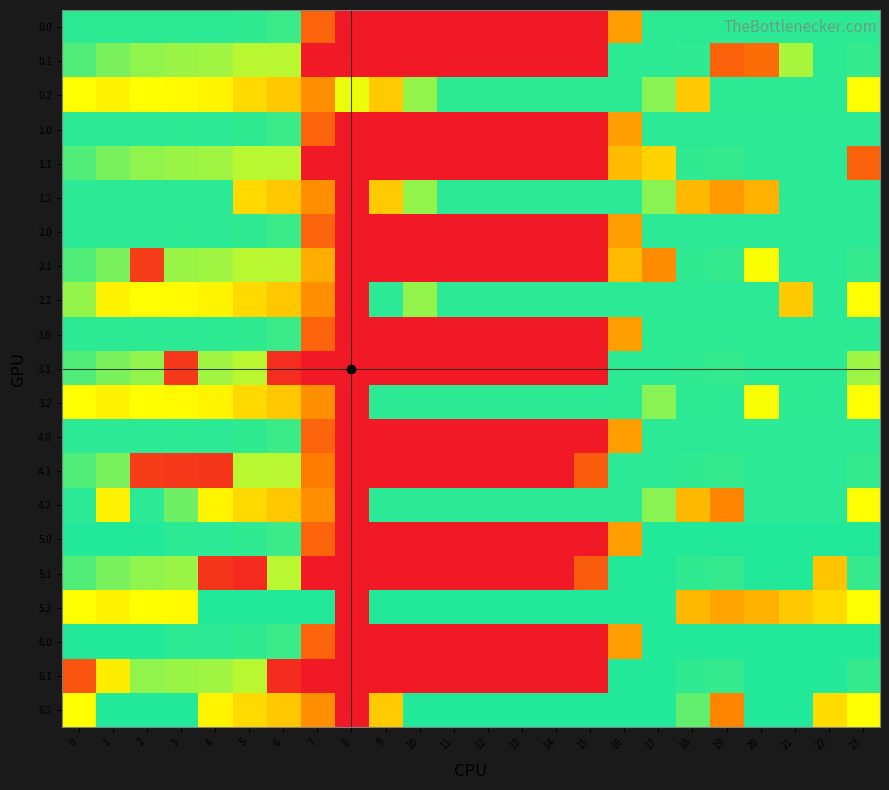

Reading left to right, extract all data points from this chart.

0.0: 0=404.0	1=404.0	2=404.0	3=404.0	4=404.0	5=402.6	6=396.2	7=105.8	8=0.0	9=0.0	10=0.0	11=0.0	12=0.0	13=0.0	14=0.0	15=0.0	16=178.7	17=404.0	18=404.0	19=404.0	20=404.0	21=404.0	22=404.0	23=404.0
0.1: 0=384.6	1=361.1	2=347.9	3=342.7	4=339.6	5=325.1	6=326.2	7=0.0	8=0.0	9=0.0	10=0.0	11=0.0	12=0.0	13=0.0	14=0.0	15=0.0	16=404.0	17=404.0	18=402.9	19=102.2	20=116.5	21=334.5	22=404.0	23=399.4
0.2: 0=287.1	1=272.7	2=285.5	3=281.0	4=274.4	5=244.5	6=224.2	7=161.1	8=296.8	9=228.6	10=346.9	11=404.0	12=404.0	13=404.0	14=404.0	15=404.0	16=404.0	17=353.4	18=225.1	19=404.0	20=404.0	21=404.0	22=404.0	23=287.5
1.0: 0=405.0	1=405.0	2=405.0	3=404.4	4=404.9	5=402.6	6=396.2	7=105.8	8=0.0	9=0.0	10=0.0	11=0.0	12=0.0	13=0.0	14=0.0	15=0.0	16=178.7	17=405.0	18=405.0	19=405.0	20=405.0	21=405.0	22=405.0	23=405.0
1.1: 0=384.6	1=361.1	2=347.9	3=342.7	4=339.6	5=325.1	6=326.2	7=0.0	8=0.0	9=0.0	10=0.0	11=0.0	12=0.0	13=0.0	14=0.0	15=0.0	16=211.1	17=236.9	18=402.9	19=400.2	20=405.0	21=405.0	22=405.0	23=101.4
1.2: 0=405.0	1=405.0	2=405.0	3=405.0	4=405.0	5=244.5	6=224.2	7=161.1	8=0.0	9=228.6	10=346.9	11=405.0	12=405.0	13=405.0	14=405.0	15=405.0	16=405.0	17=353.4	18=207.8	19=174.0	20=199.2	21=405.0	22=405.0	23=405.0
2.0: 0=405.0	1=405.0	2=405.0	3=404.4	4=404.9	5=402.6	6=396.2	7=105.8	8=0.0	9=0.0	10=0.0	11=0.0	12=0.0	13=0.0	14=0.0	15=0.0	16=178.7	17=405.0	18=405.0	19=405.0	20=405.0	21=405.0	22=405.0	23=405.0
2.1: 0=384.6	1=361.1	2=49.9	3=342.7	4=339.6	5=325.1	6=326.2	7=195.9	8=0.0	9=0.0	10=0.0	11=0.0	12=0.0	13=0.0	14=0.0	15=0.0	16=211.1	17=157.1	18=402.9	19=400.2	20=288.8	21=405.0	22=405.0	23=399.4
2.2: 0=345.5	1=272.7	2=285.5	3=281.0	4=274.4	5=244.5	6=224.2	7=161.1	8=0.0	9=405.0	10=346.9	11=405.0	12=405.0	13=405.0	14=405.0	15=405.0	16=405.0	17=405.0	18=405.0	19=405.0	20=405.0	21=226.4	22=405.0	23=287.5
3.0: 0=404.0	1=404.0	2=404.0	3=404.0	4=404.0	5=402.6	6=396.2	7=105.8	8=0.0	9=0.0	10=0.0	11=0.0	12=0.0	13=0.0	14=0.0	15=0.0	16=178.7	17=404.0	18=404.0	19=404.0	20=404.0	21=404.0	22=404.0	23=404.0
3.1: 0=384.6	1=361.1	2=347.9	3=44.7	4=339.6	5=325.1	6=28.2	7=0.0	8=0.0	9=0.0	10=0.0	11=0.0	12=0.0	13=0.0	14=0.0	15=0.0	16=404.0	17=404.0	18=402.9	19=400.2	20=404.0	21=404.0	22=404.0	23=340.4
3.2: 0=287.1	1=272.7	2=285.5	3=281.0	4=274.4	5=244.5	6=224.2	7=161.1	8=0.0	9=404.0	10=404.0	11=404.0	12=404.0	13=404.0	14=404.0	15=404.0	16=404.0	17=353.4	18=404.0	19=404.0	20=289.4	21=404.0	22=404.0	23=287.5
4.0: 0=405.0	1=405.0	2=405.0	3=404.4	4=404.9	5=402.6	6=396.2	7=105.8	8=0.0	9=0.0	10=0.0	11=0.0	12=0.0	13=0.0	14=0.0	15=0.0	16=178.7	17=405.0	18=405.0	19=405.0	20=405.0	21=405.0	22=405.0	23=405.0
4.1: 0=384.6	1=361.1	2=49.9	3=44.7	4=41.6	5=325.1	6=326.2	7=139.4	8=0.0	9=0.0	10=0.0	11=0.0	12=0.0	13=0.0	14=0.0	15=94.6	16=405.0	17=405.0	18=402.9	19=400.2	20=405.0	21=405.0	22=405.0	23=399.4
4.2: 0=405.0	1=272.7	2=405.0	3=368.2	4=274.4	5=244.5	6=224.2	7=161.1	8=0.0	9=405.0	10=405.0	11=405.0	12=405.0	13=405.0	14=405.0	15=405.0	16=405.0	17=353.4	18=207.8	19=150.9	20=405.0	21=405.0	22=405.0	23=287.5
5.0: 0=410.0	1=410.0	2=410.0	3=404.4	4=404.9	5=402.6	6=396.2	7=105.8	8=0.0	9=0.0	10=0.0	11=0.0	12=0.0	13=0.0	14=0.0	15=0.0	16=178.7	17=410.0	18=410.0	19=410.0	20=410.0	21=410.0	22=410.0	23=410.0
5.1: 0=384.6	1=361.1	2=347.9	3=342.7	4=38.6	5=24.1	6=326.2	7=0.0	8=0.0	9=0.0	10=0.0	11=0.0	12=0.0	13=0.0	14=0.0	15=94.6	16=410.0	17=410.0	18=402.9	19=400.2	20=410.0	21=410.0	22=220.8	23=399.4
5.2: 0=287.1	1=272.7	2=285.5	3=281.0	4=410.0	5=410.0	6=410.0	7=410.0	8=0.0	9=410.0	10=410.0	11=410.0	12=410.0	13=410.0	14=410.0	15=410.0	16=410.0	17=410.0	18=207.8	19=184.9	20=199.2	21=226.4	22=247.4	23=287.5
6.0: 0=410.0	1=410.0	2=410.0	3=404.4	4=404.9	5=402.6	6=396.2	7=105.8	8=0.0	9=0.0	10=0.0	11=0.0	12=0.0	13=0.0	14=0.0	15=0.0	16=178.7	17=410.0	18=410.0	19=410.0	20=410.0	21=410.0	22=410.0	23=410.0
6.1: 0=83.6	1=266.4	2=347.9	3=342.7	4=339.6	5=325.1	6=25.2	7=0.0	8=0.0	9=0.0	10=0.0	11=0.0	12=0.0	13=0.0	14=0.0	15=0.0	16=410.0	17=410.0	18=402.9	19=400.2	20=410.0	21=410.0	22=410.0	23=399.4
6.2: 0=287.1	1=410.0	2=410.0	3=410.0	4=274.4	5=244.5	6=224.2	7=161.1	8=0.0	9=228.6	10=410.0	11=410.0	12=410.0	13=410.0	14=410.0	15=410.0	16=410.0	17=410.0	18=373.7	19=150.9	20=410.0	21=410.0	22=247.4	23=287.5